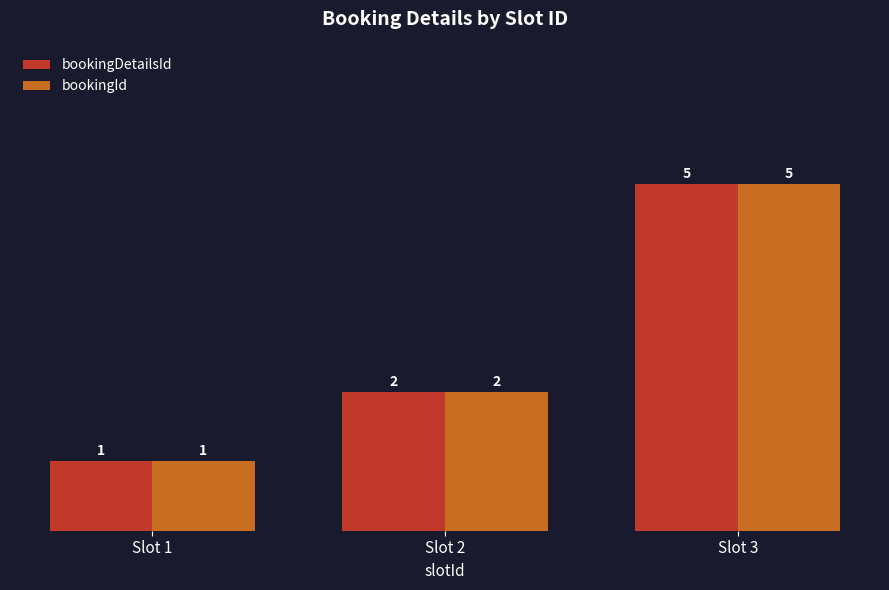

What is the difference between the maximum and minimum values in the bookingId series?

4